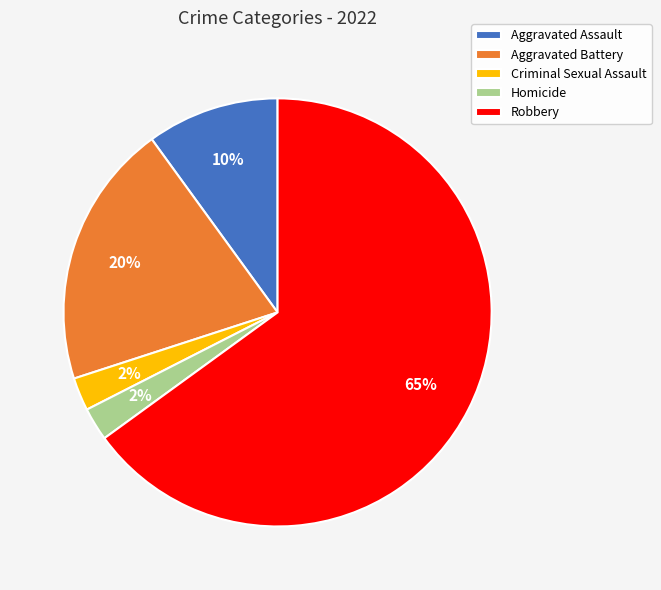

To the nearest percent, what is the difference between the Aggravated Assault and Aggravated Battery slice percentages?

10%